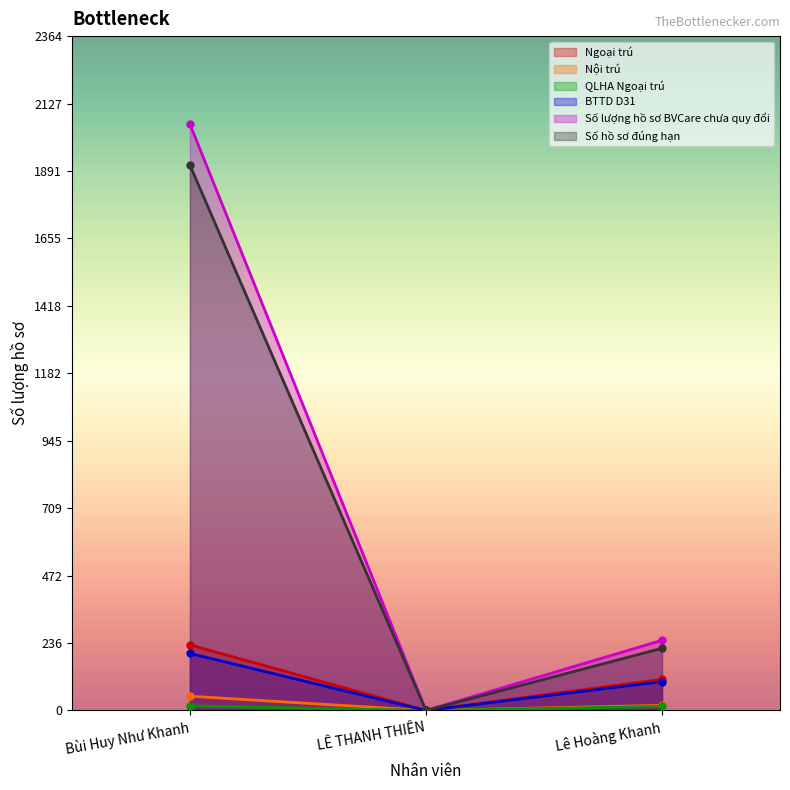

How many lines are shown in the chart?

6